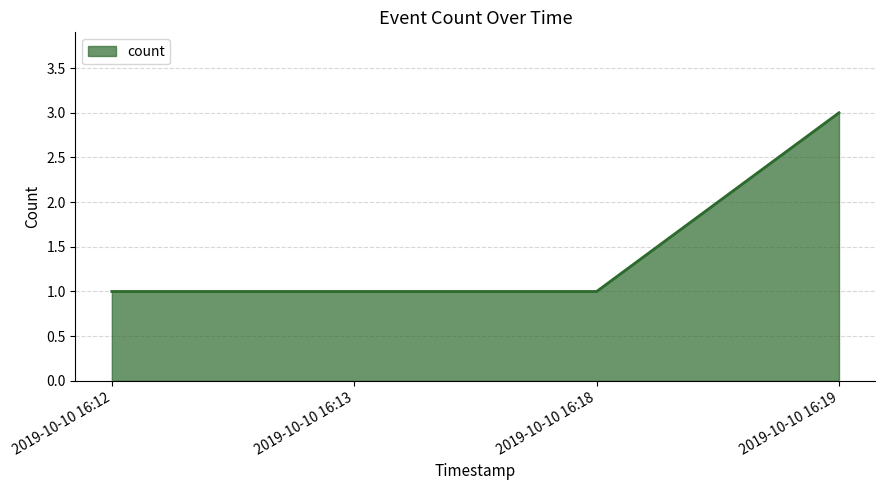

What is the difference between the maximum and minimum values?

2